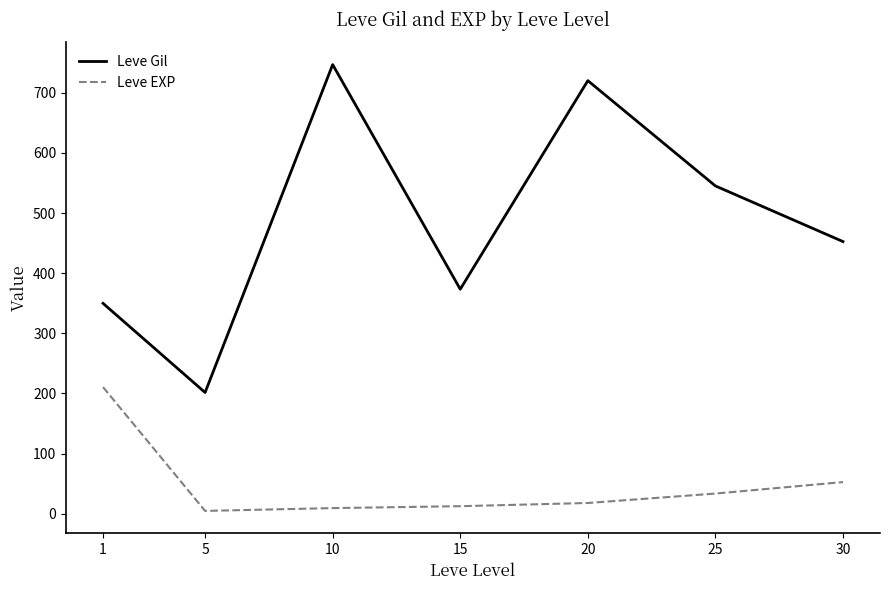

Is the value of Leve EXP at 30 greater than the value of Leve Gil at 30?

No